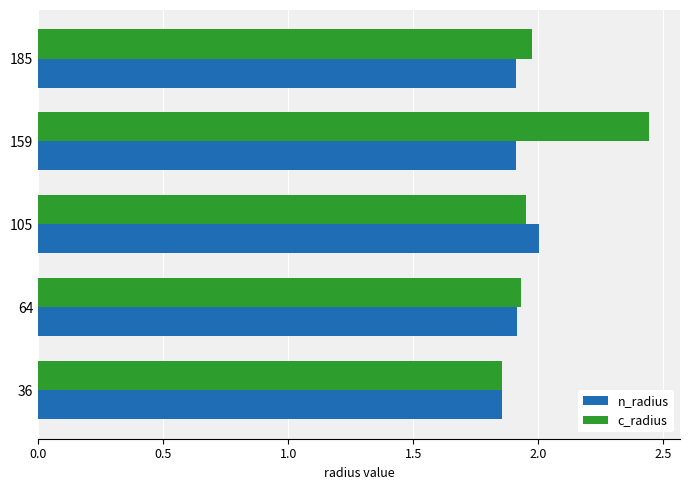

At which label is n_radius closest to 1?

36